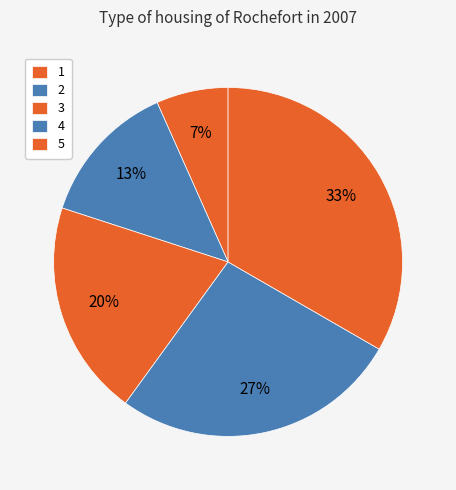

What percentage is NOT represented by 2?

86.7%